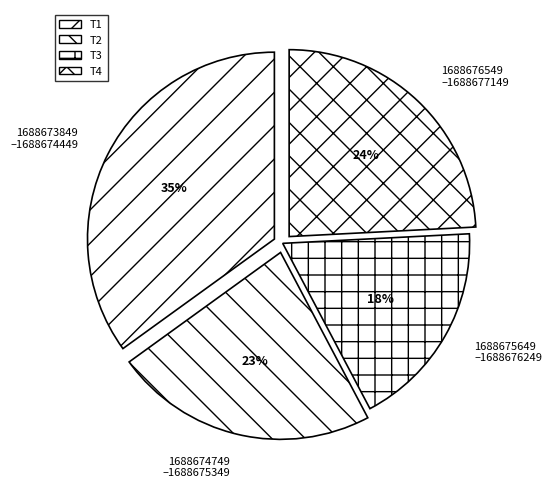

How many segments does this pie chart have?

4